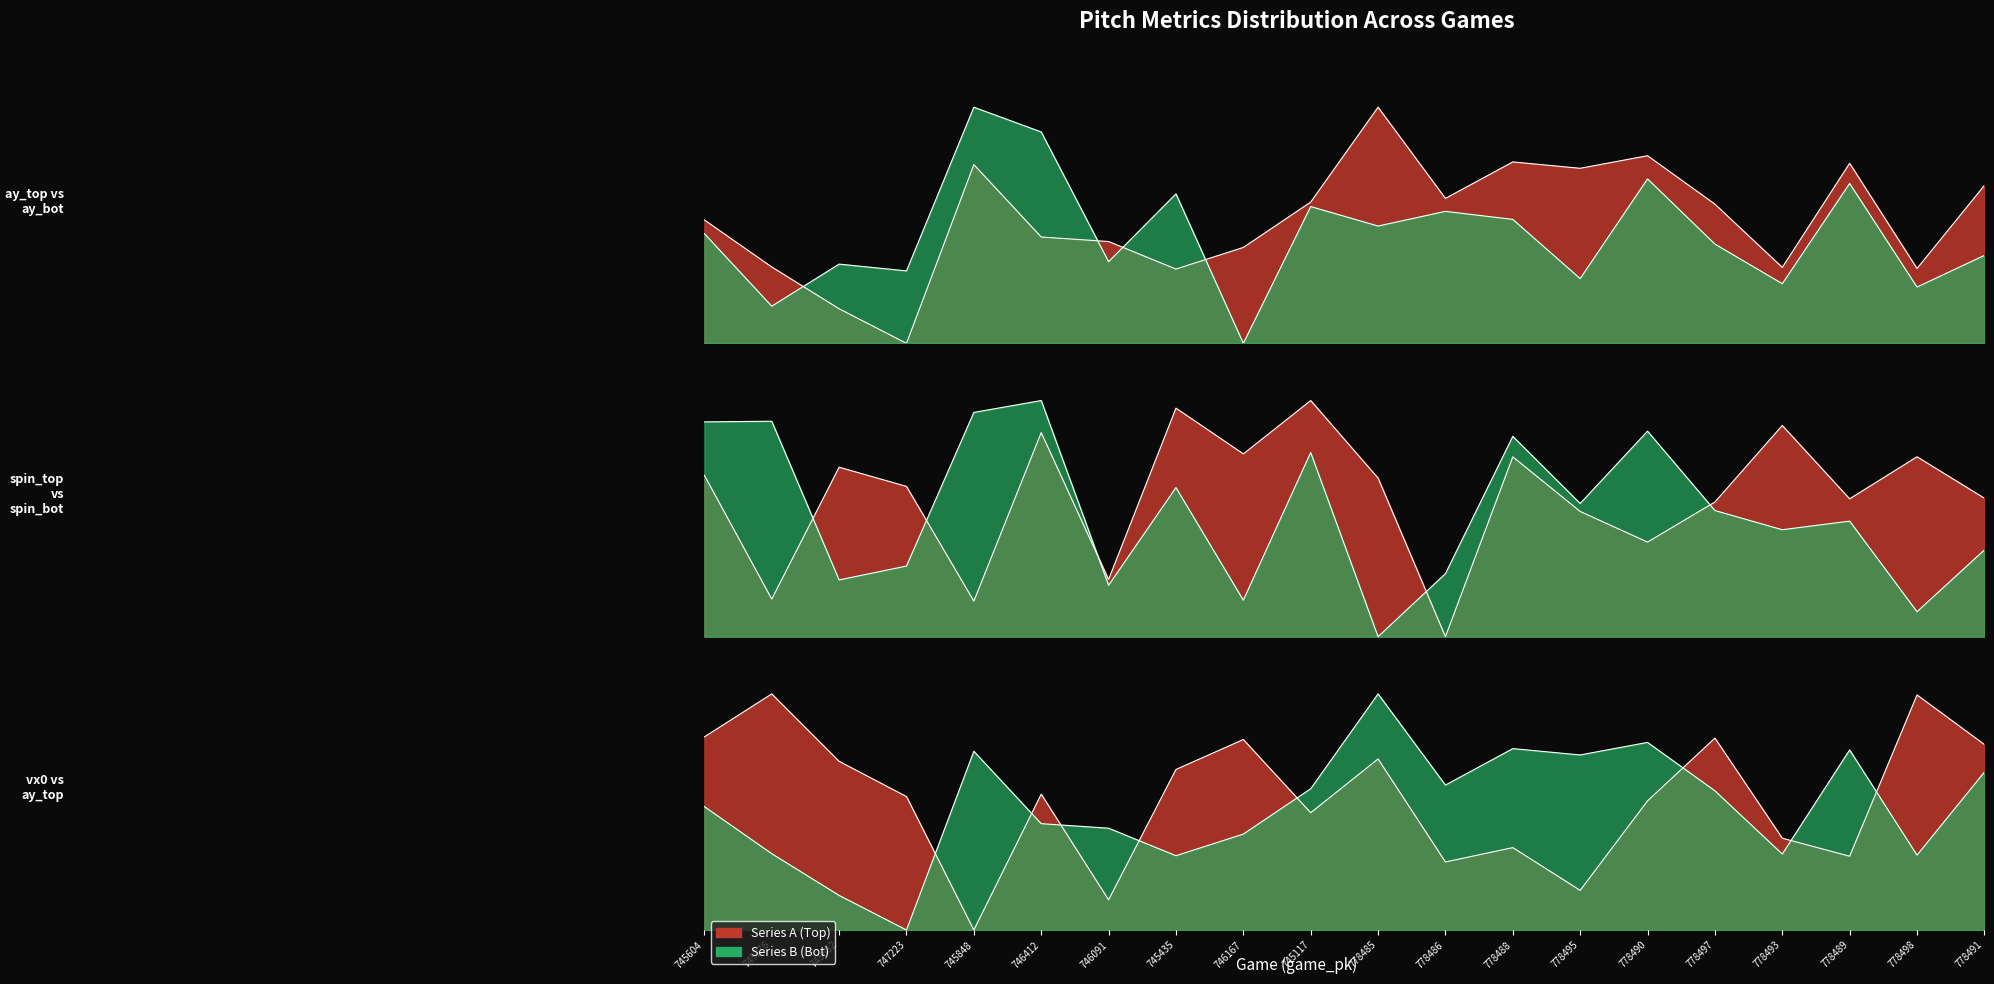

How many interior local peaks does the release_spin_rate_bot series have?

7